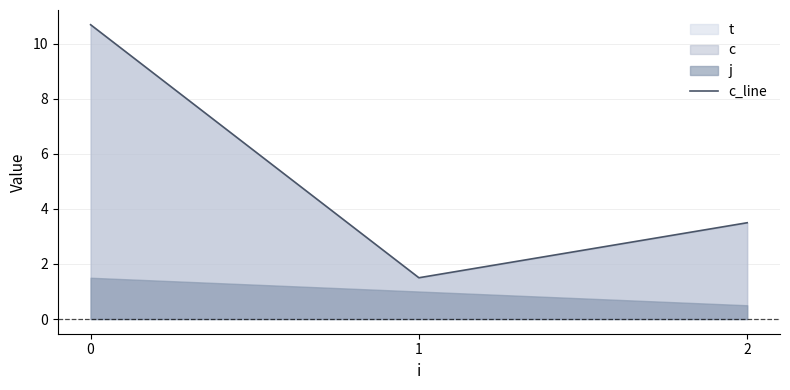

What is the sum of all values?

15.7